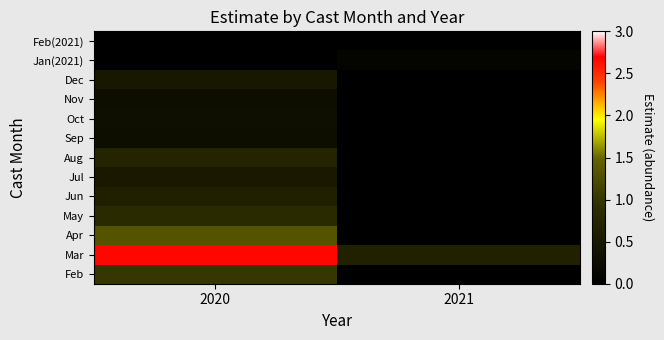

True or false: Feb(2021) has a value of 0.0 at 2021.

True